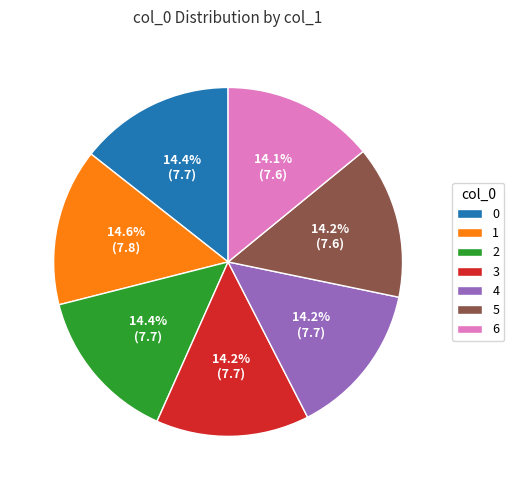

True or false: 2 accounts for 14% of the total.

True